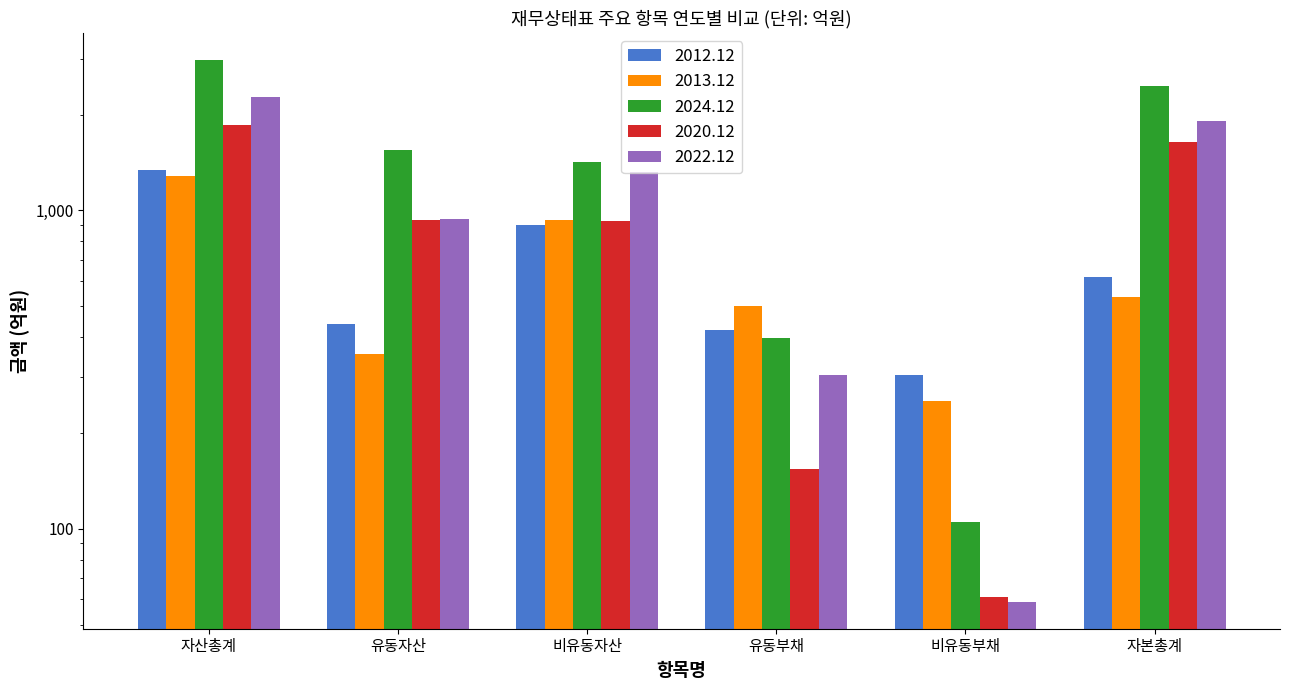

True or false: 2012.12 has a value of 420 at 유동부채.

True